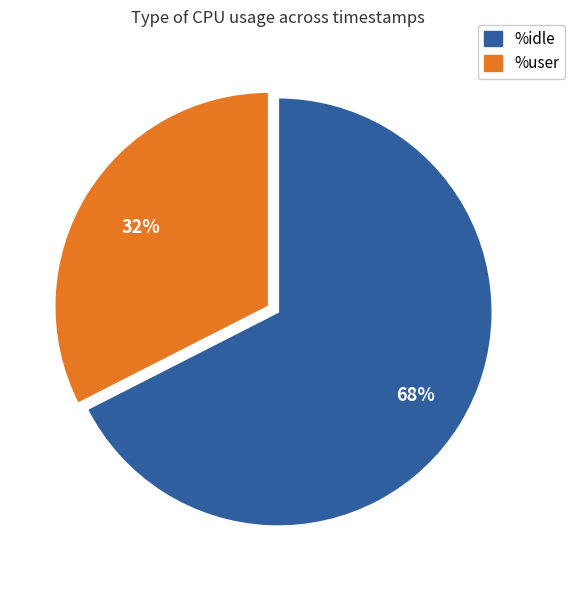

To the nearest percent, what is the average slice percentage?

50%